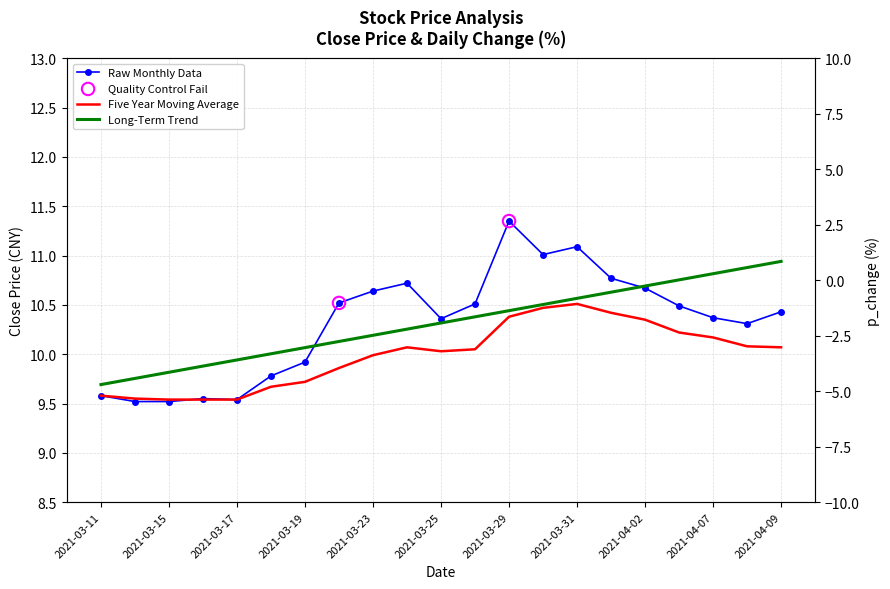

At how many categories does at least one series exceed 9?

21